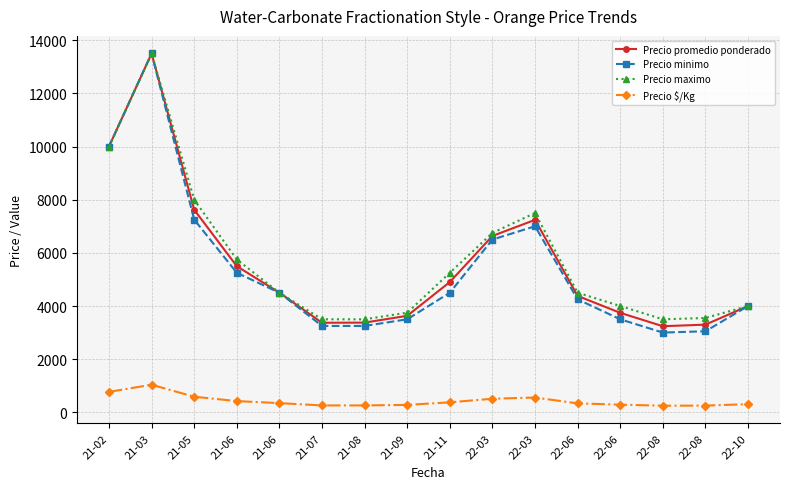

What are all the series names shown in the legend?

Precio promedio ponderado, Precio minimo, Precio maximo, Precio $/Kg